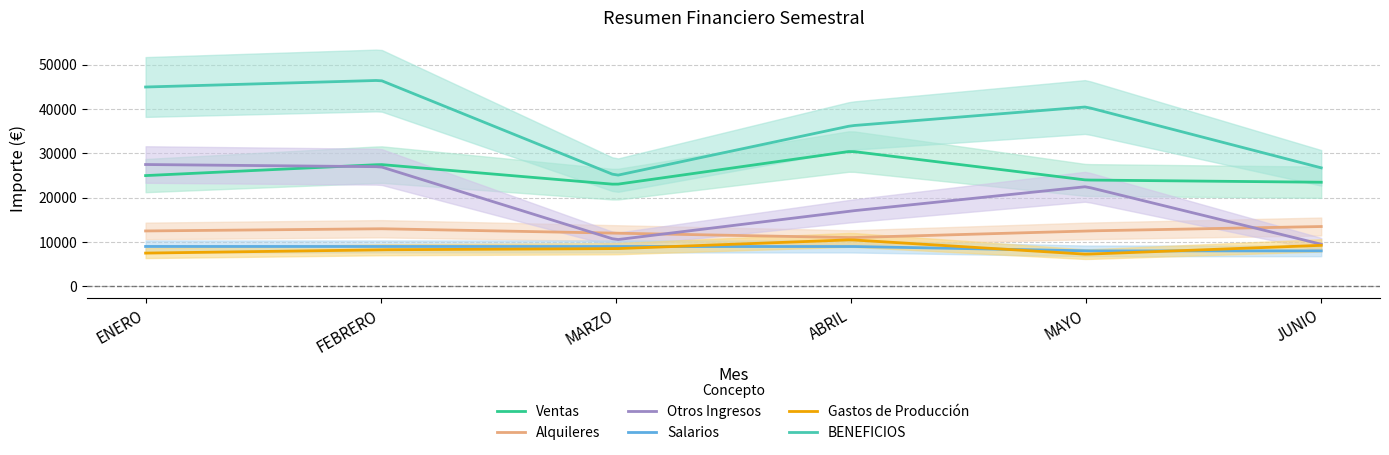

True or false: Otros Ingresos and Salarios cross at least once.

False